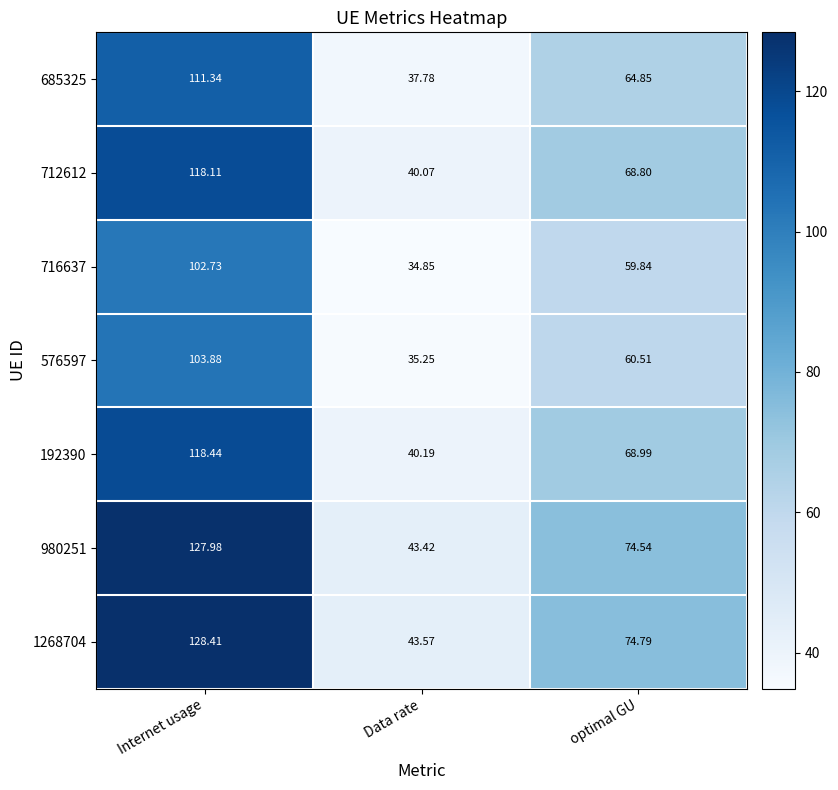

Between Internet usage and optimal GU, which series saw the biggest shift?

1268704